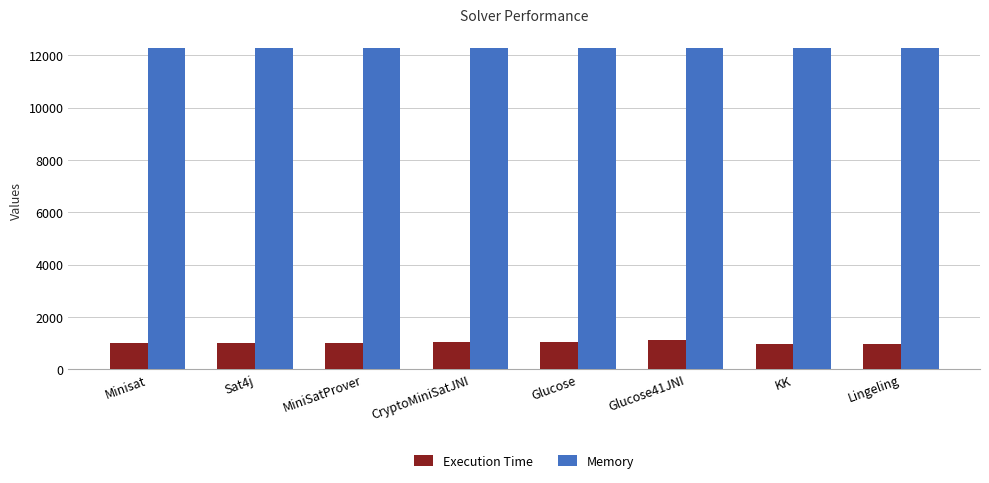

At how many categories does at least one series exceed 6193?

8